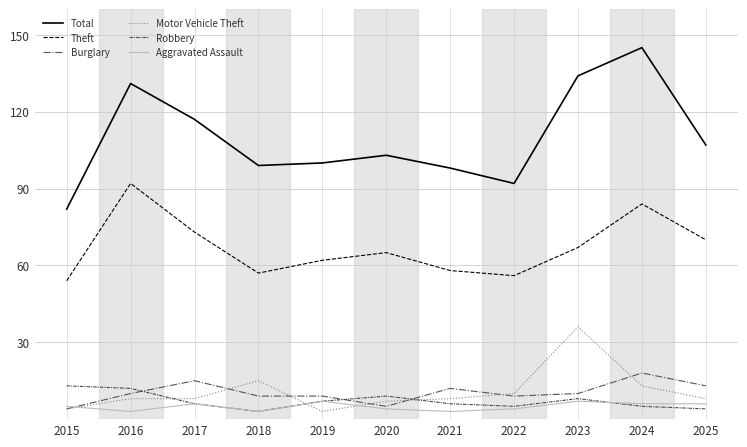

What is the difference between the maximum and minimum values in the Motor Vehicle Theft series?

33